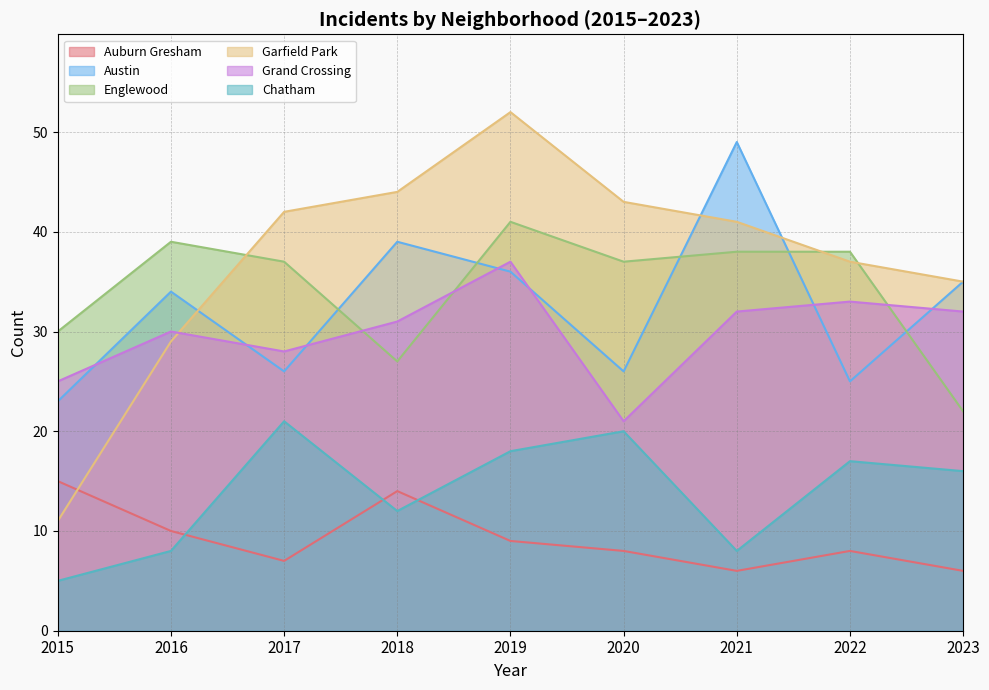

How many data points in Chatham are above 16?

4